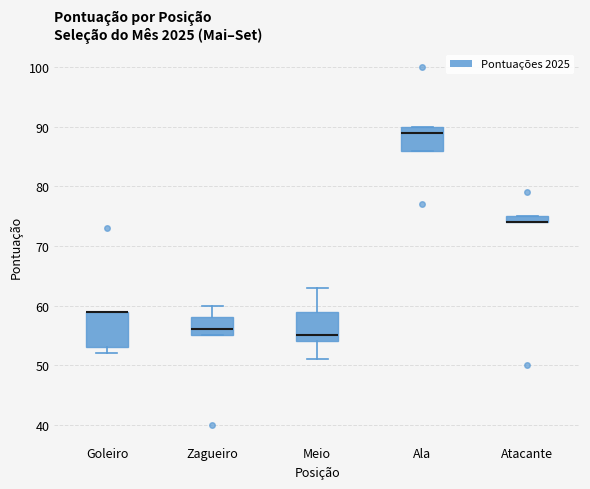

Where is the lower edge of the box for Ala on the y-axis? The values are not printed on the chart, so give them approximately, as read against the axis.

86